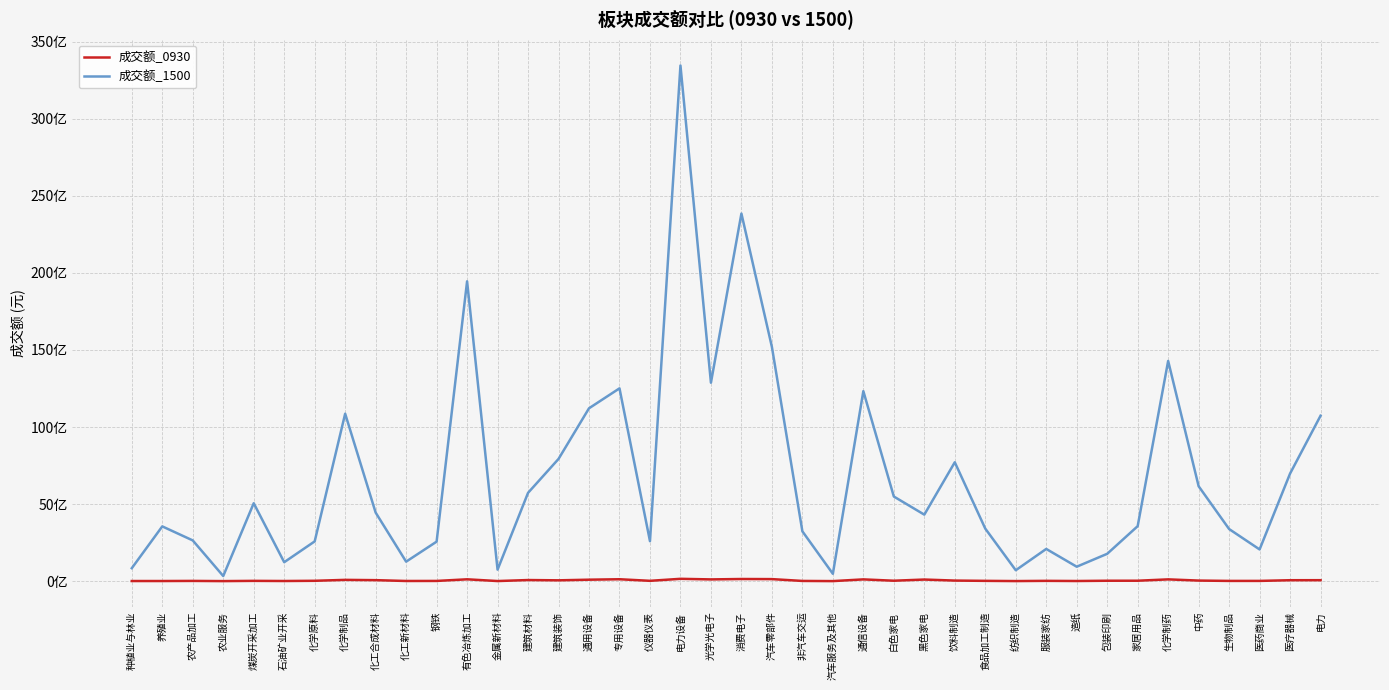

Reading left to right, what are all the values shown in this chart?

成交额_0930: 种植业与林业=6410673	养殖业=6523438	农产品加工=14047074	农业服务=1330697	煤炭开采加工=17276784	石油矿业开采=7675872	化学原料=21722332	化学制品=81629108	化工合成材料=63225106	化工新材料=9085645	钢铁=12539510	有色冶炼加工=117977080	金属新材料=5131825	建筑材料=70512655	建筑装饰=51919990	通用设备=93334495	专用设备=122396167	仪器仪表=19924536	电力设备=149643068	光学光电子=111649982	消费电子=137551018	汽车零部件=130720840	非汽车交运=12360246	汽车服务及其他=1501887	通信设备=112974696	白色家电=26216494	黑色家电=102908064	饮料制造=35646140	食品加工制造=17743231	纺织制造=3256154	服装家纺=17884336	造纸=7499556	包装印刷=25270822	家居用品=26396052	化学制药=113798574	中药=35927096	生物制品=13681037	医药商业=14318617	医疗器械=59162196	电力=61103907
成交额_1500: 种植业与林业=839200244	养殖业=3551946669	农产品加工=2641679371	农业服务=330702715	煤炭开采加工=5054221037	石油矿业开采=1227585005	化学原料=2578231463	化学制品=10862713623	化工合成材料=4448147097	化工新材料=1263293481	钢铁=2561915875	有色冶炼加工=19453265609	金属新材料=745700741	建筑材料=5728453543	建筑装饰=7929099644	通用设备=11214997936	专用设备=12507876826	仪器仪表=2591610562	电力设备=33456827662	光学光电子=12874301990	消费电子=23849659691	汽车零部件=15195695878	非汽车交运=3231795130	汽车服务及其他=475921954	通信设备=12327365567	白色家电=5490128236	黑色家电=4314002359	饮料制造=7712429248	食品加工制造=3408728124	纺织制造=706814593	服装家纺=2088616941	造纸=935850329	包装印刷=1772288753	家居用品=3566669956	化学制药=14286395720	中药=6156635647	生物制品=3379631908	医药商业=2056067038	医疗器械=6979985235	电力=10733124630